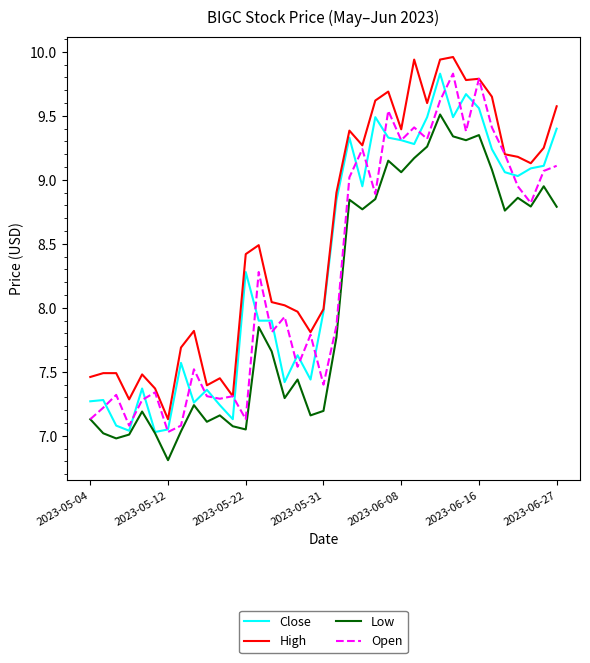

What is the highest value of the Open series?

9.8